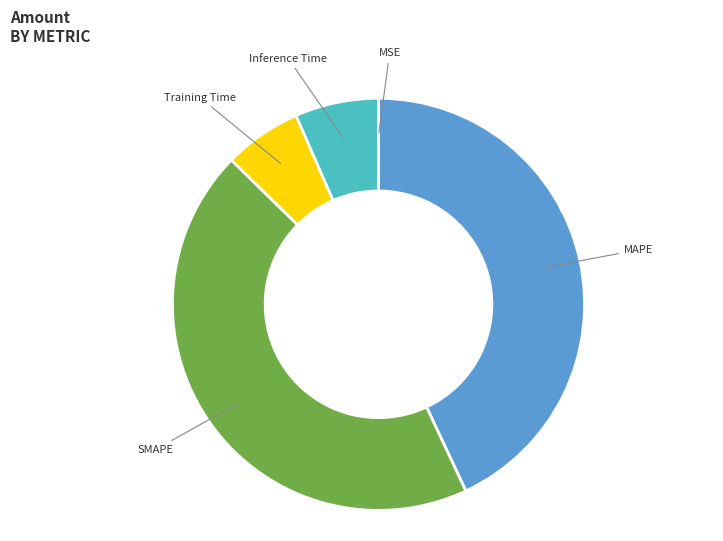

The Training Time slice represents 6% of the pie. True or false?

True